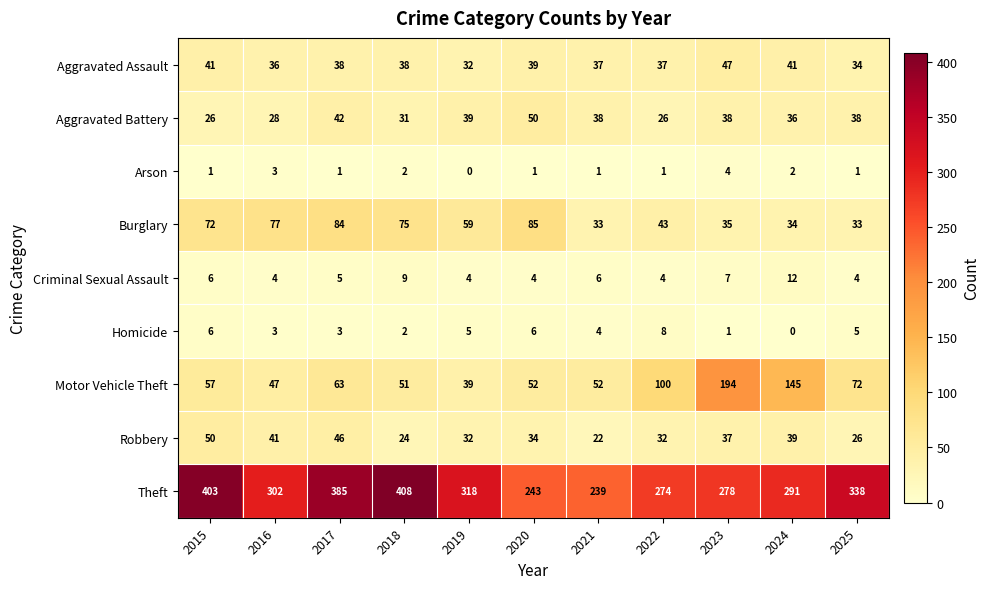

What is the spread (max minus min) of values at 2016?

299